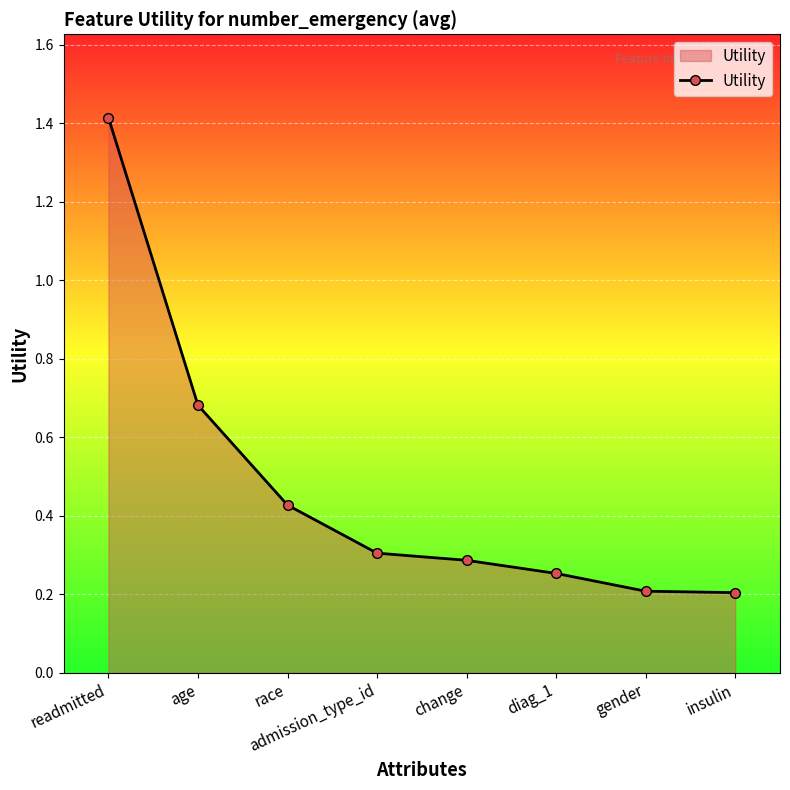

What is the average value?

0.5